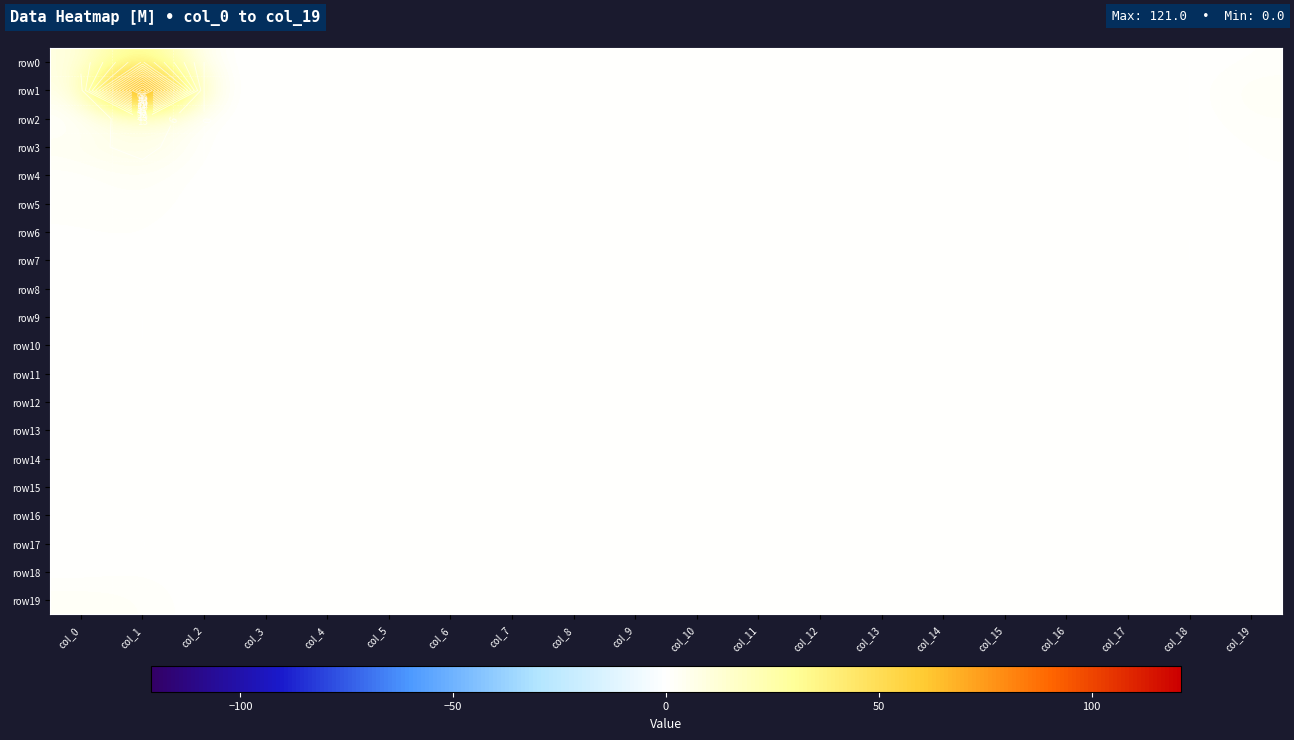

Count the row4 values in the range 0 to 1.

19